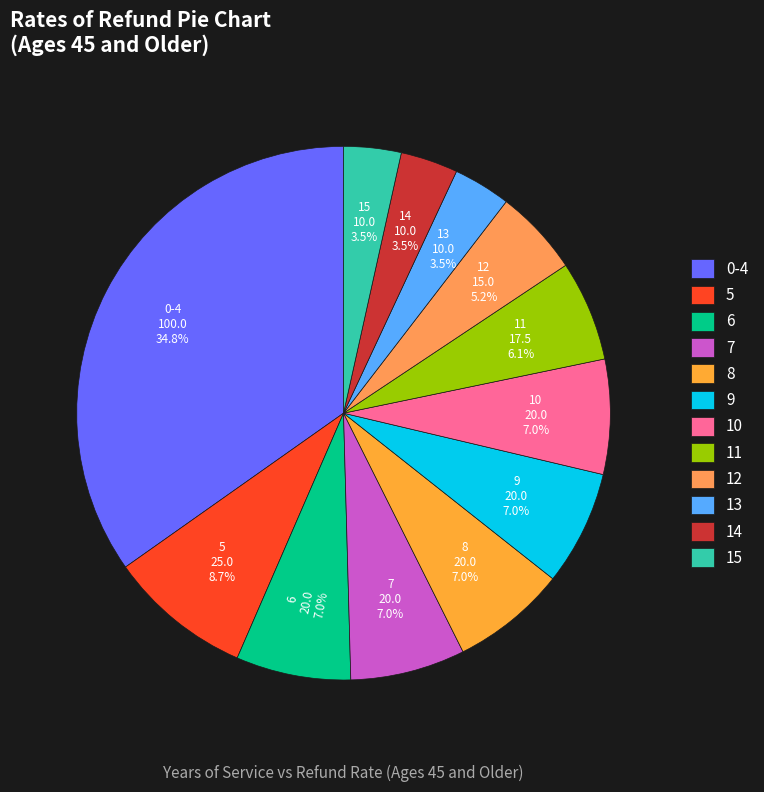

How many slices are in this pie chart?

12